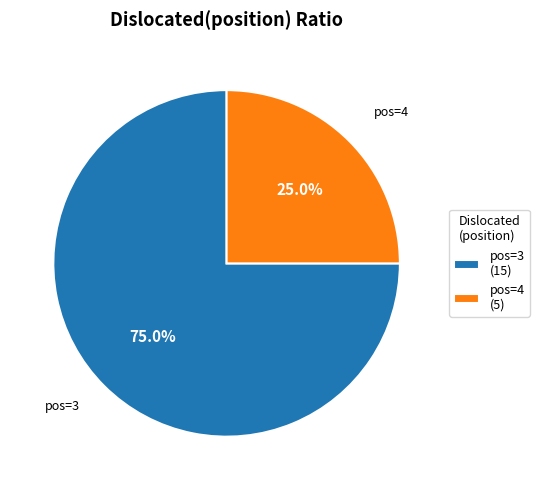

To the nearest percent, what is the average slice percentage?

50%